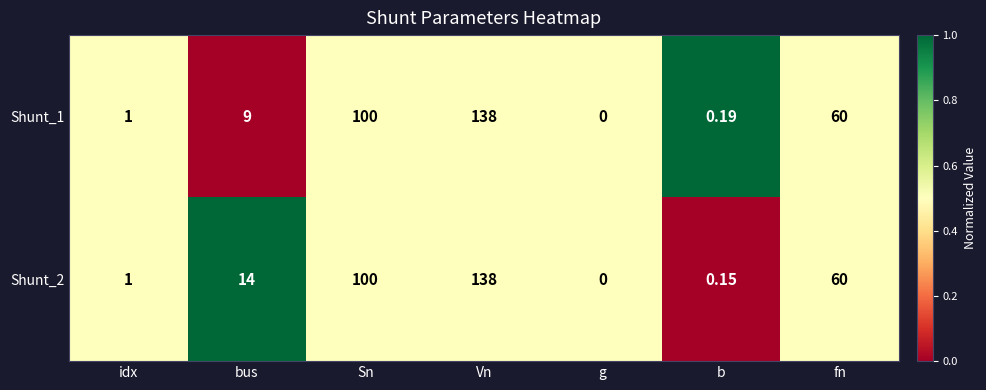

At which category does the chart reach its minimum across all series?

g